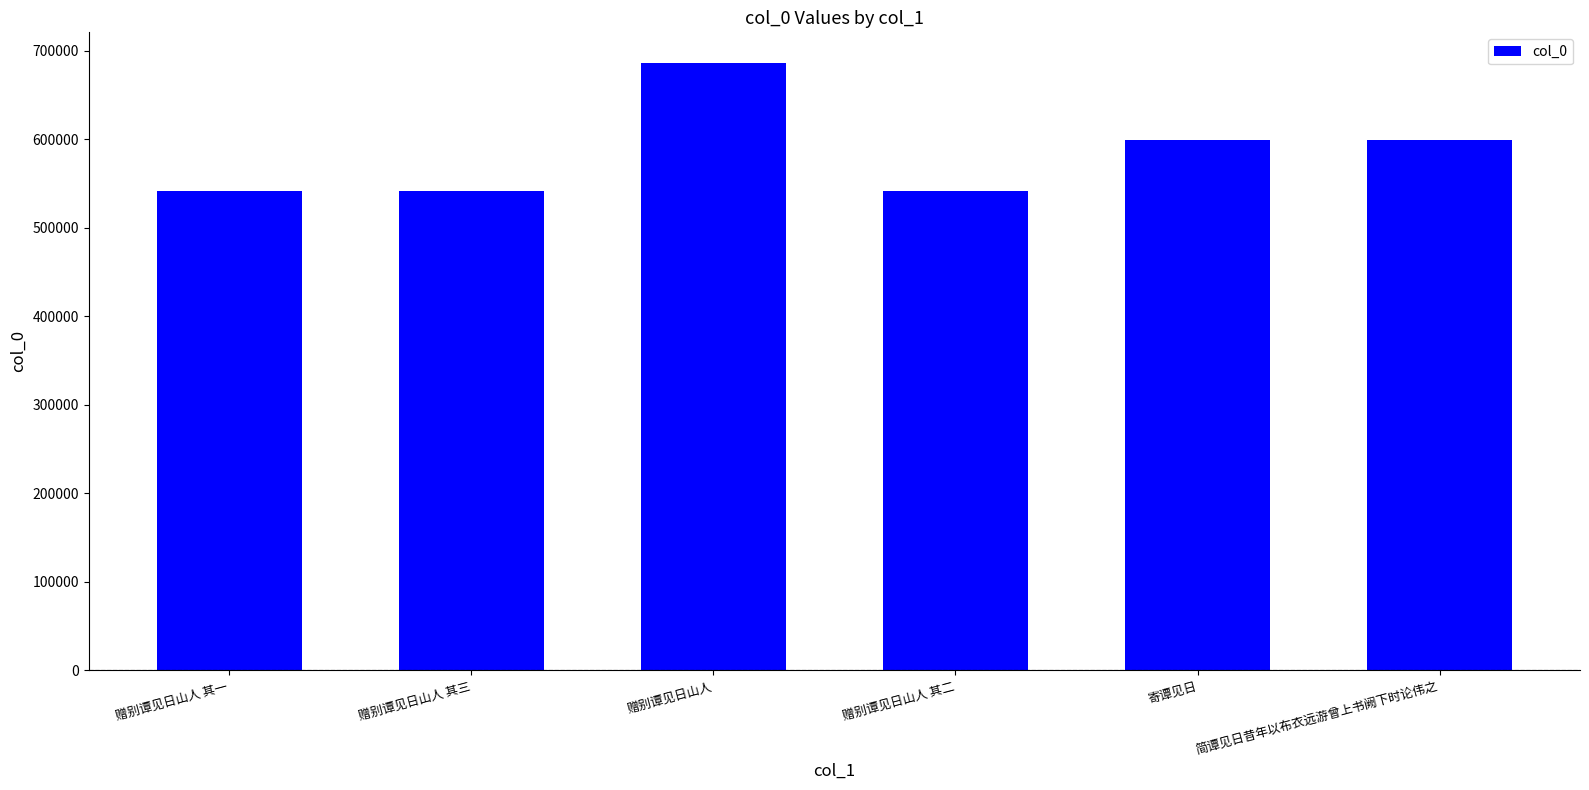

At which category does the chart reach its peak across all series?

赠别谭见日山人